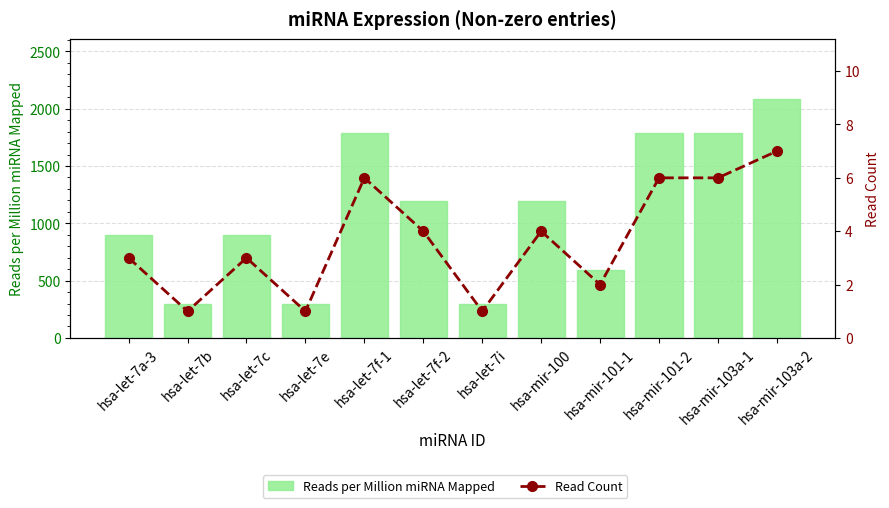

What are all the series names shown in the legend?

Reads per Million miRNA Mapped, Read Count